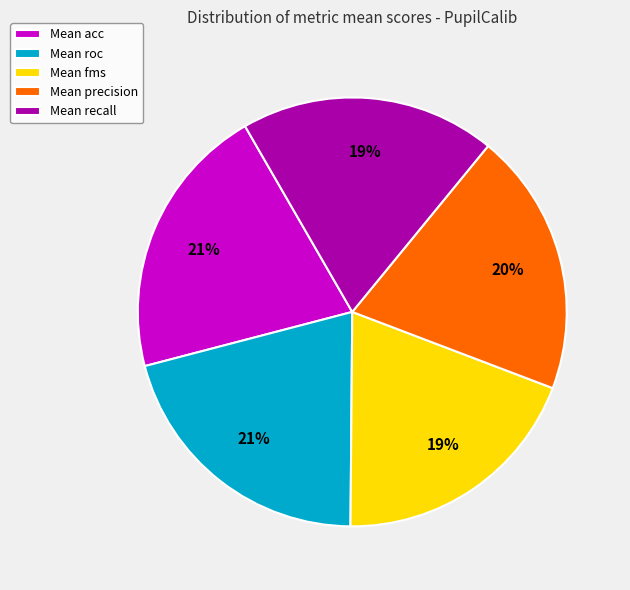

Is it true that Mean fms is 7% of the pie?

False